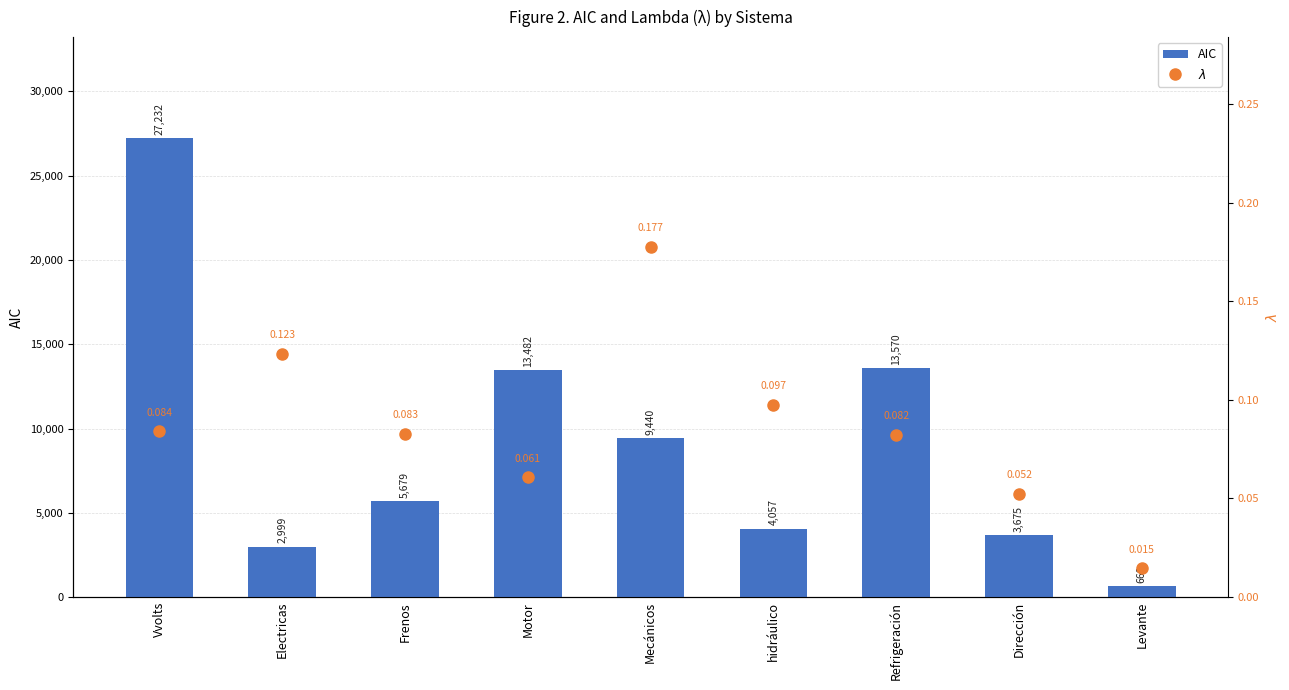

What position from the left is hidráulico?

6